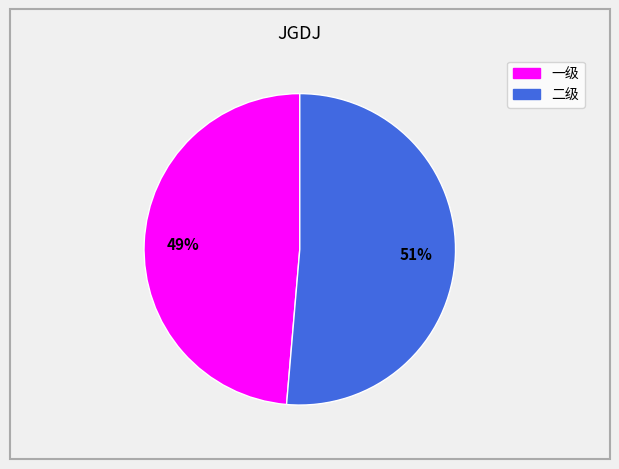

To the nearest percent, what is the average slice percentage?

50%